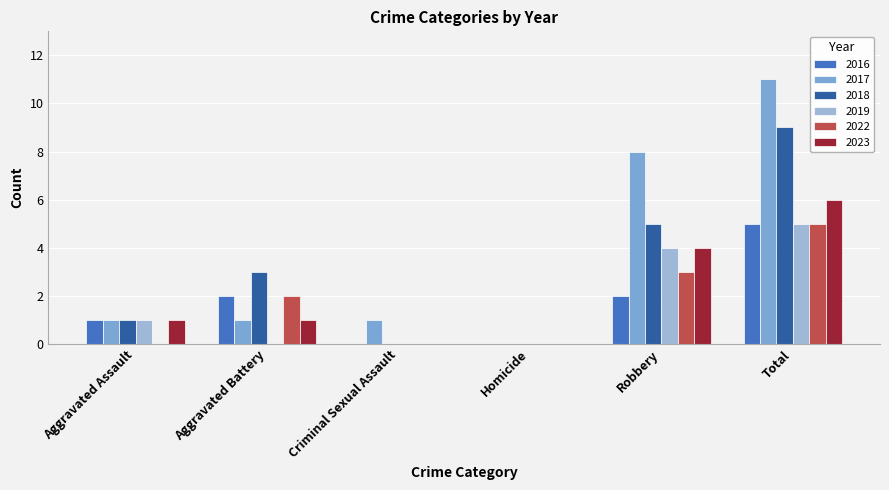

Reading right to left, extract all data points from this chart.

2016: Total=5	Robbery=2	Homicide=0	Criminal Sexual Assault=0	Aggravated Battery=2	Aggravated Assault=1
2017: Total=11	Robbery=8	Homicide=0	Criminal Sexual Assault=1	Aggravated Battery=1	Aggravated Assault=1
2018: Total=9	Robbery=5	Homicide=0	Criminal Sexual Assault=0	Aggravated Battery=3	Aggravated Assault=1
2019: Total=5	Robbery=4	Homicide=0	Criminal Sexual Assault=0	Aggravated Battery=0	Aggravated Assault=1
2022: Total=5	Robbery=3	Homicide=0	Criminal Sexual Assault=0	Aggravated Battery=2	Aggravated Assault=0
2023: Total=6	Robbery=4	Homicide=0	Criminal Sexual Assault=0	Aggravated Battery=1	Aggravated Assault=1